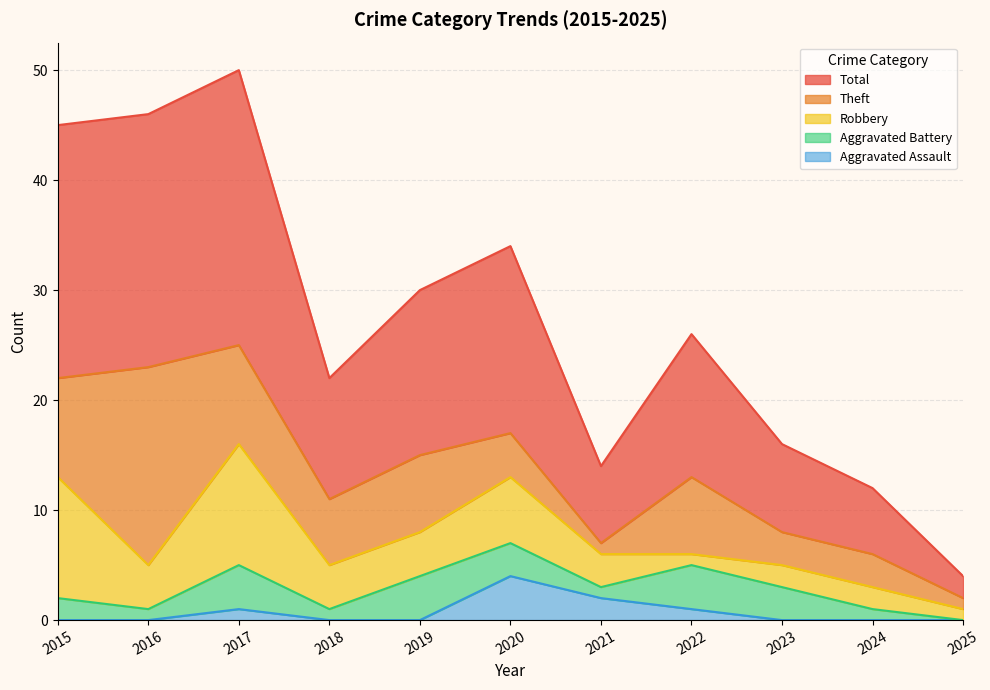

Where does the Aggravated Battery series first go above 2?

2017